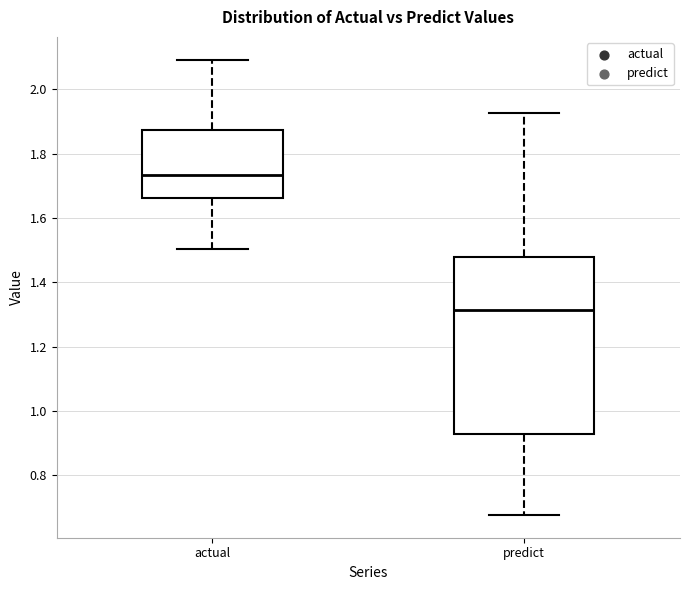

Reading left to right, transcribe this box plot: for each box, give where its median line is, the range the box spans, and where its two whiskers end, as read against the y-axis. The values are not printed on the chart, so give them approximately, as read against the axis.

actual: median 1.74, box 1.66 to 1.88, whiskers 1.50 to 2.10
predict: median 1.32, box 0.92 to 1.48, whiskers 0.68 to 1.92